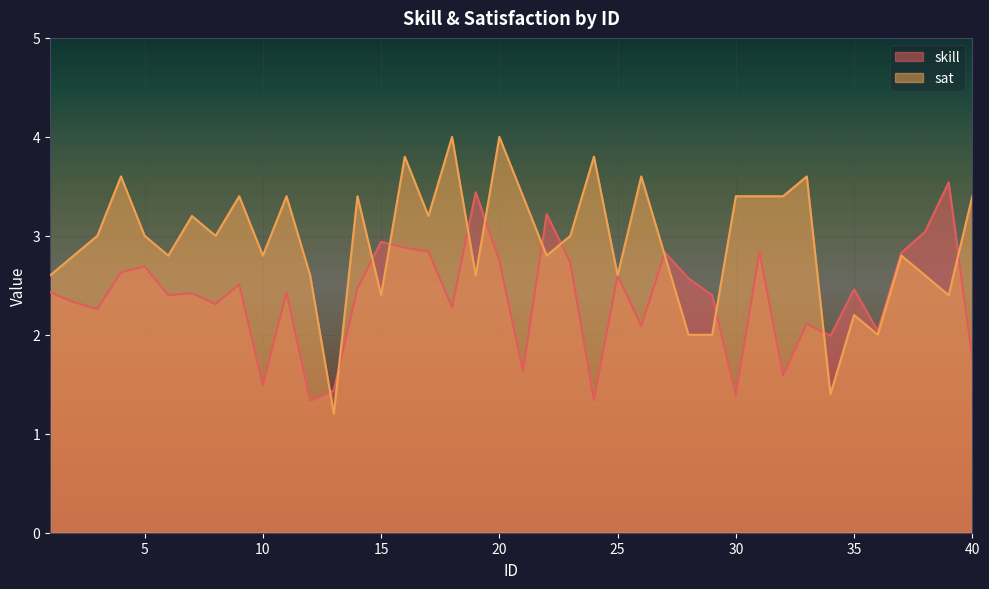

At which label does skill reach its peak?

39